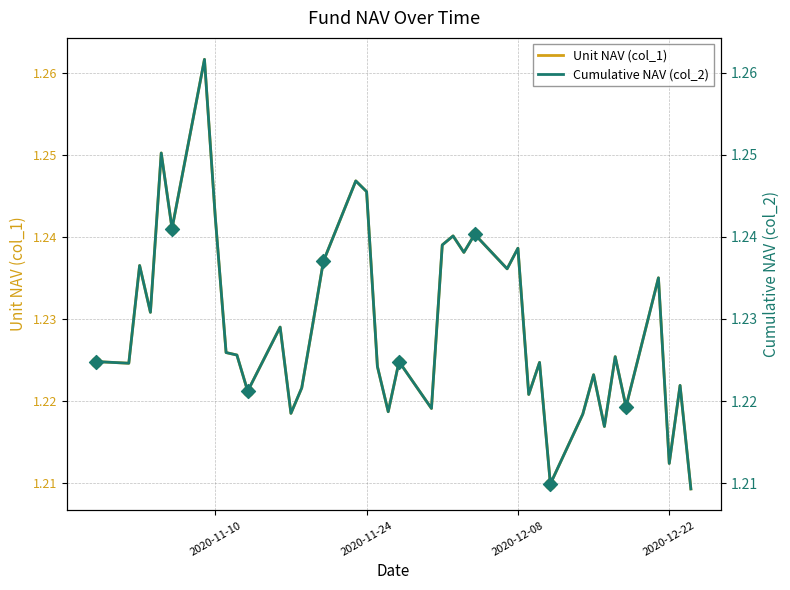

What are all the series names shown in the legend?

col_1, col_2